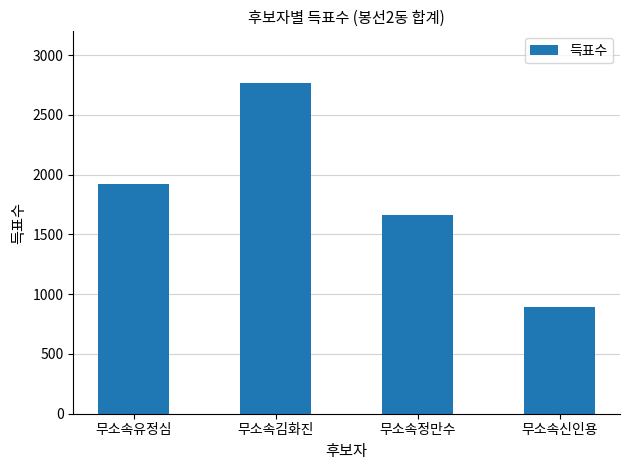

What is the change in value from 무소속유정심 to 무소속김화진?

+846